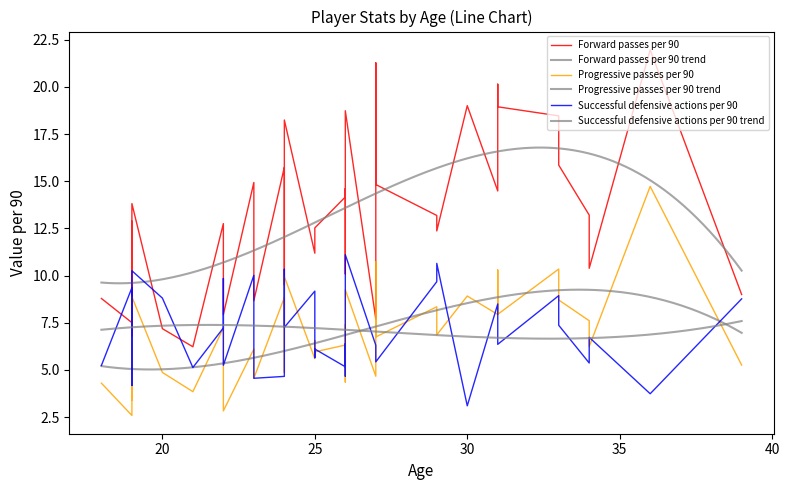

Between 10 and 22, which series saw the biggest shift?

Progressive passes per 90